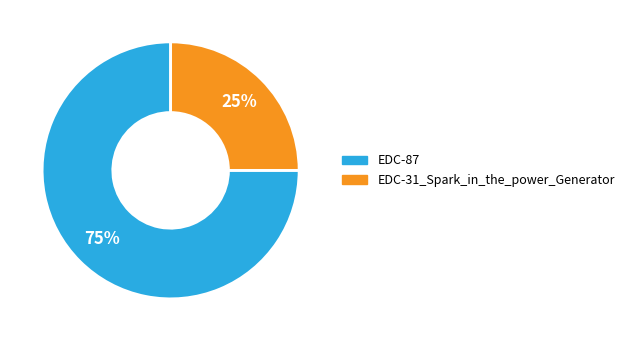

How many segments does this pie chart have?

2